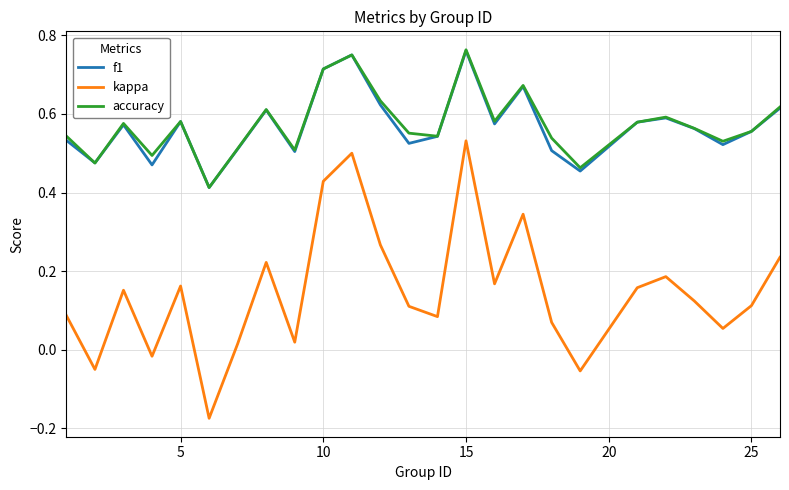

How many categories are shown in the chart?

25